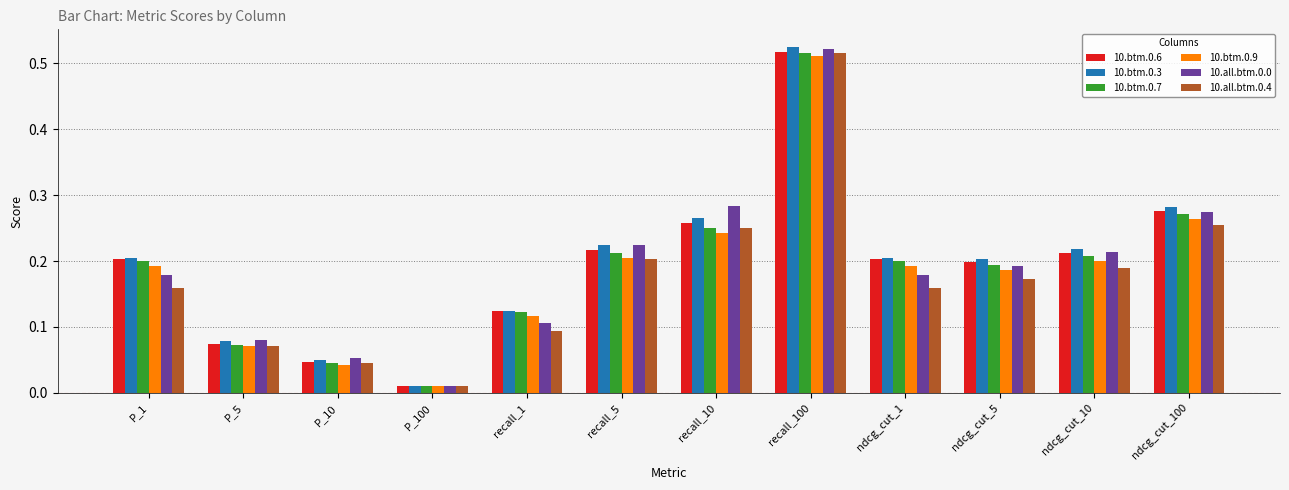

True or false: 10.btm.0.3 has a value of 0.0 at recall_1.

False